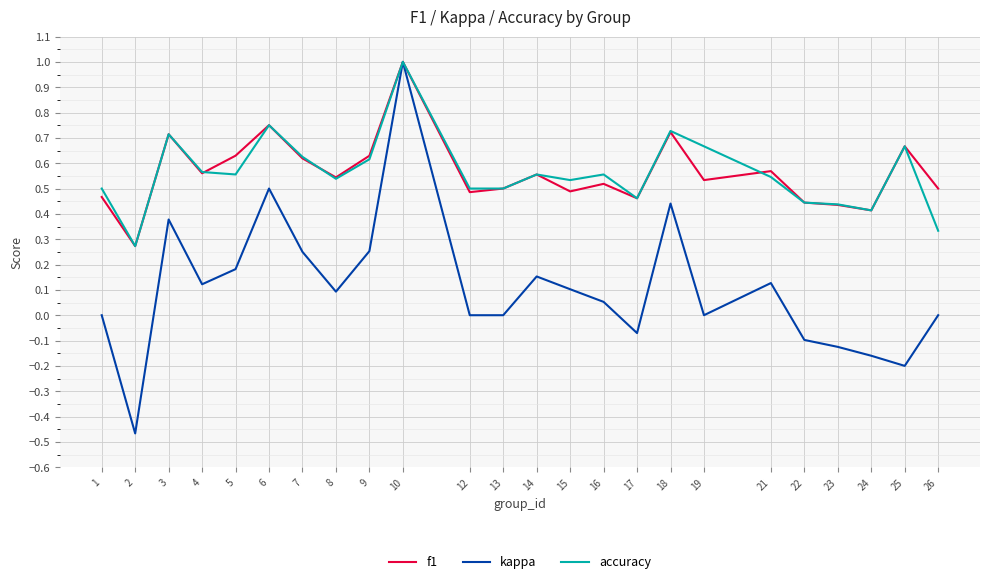

What are all the series names shown in the legend?

f1, kappa, accuracy